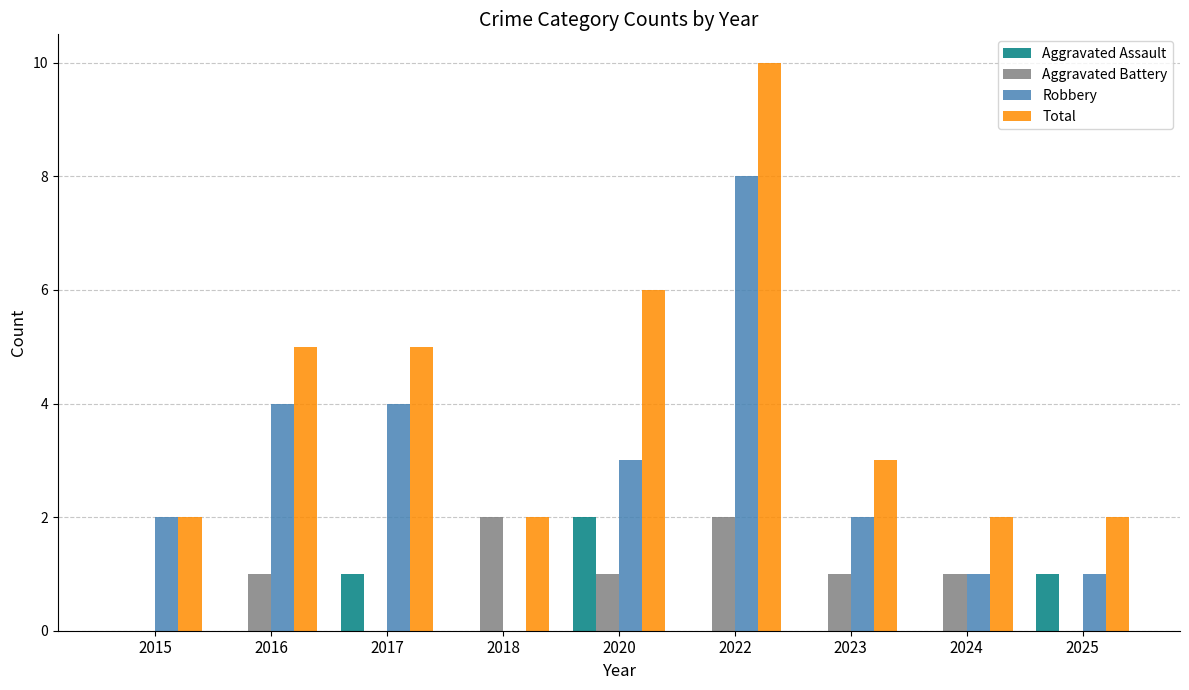

Which label corresponds to the largest value in the chart?

2022